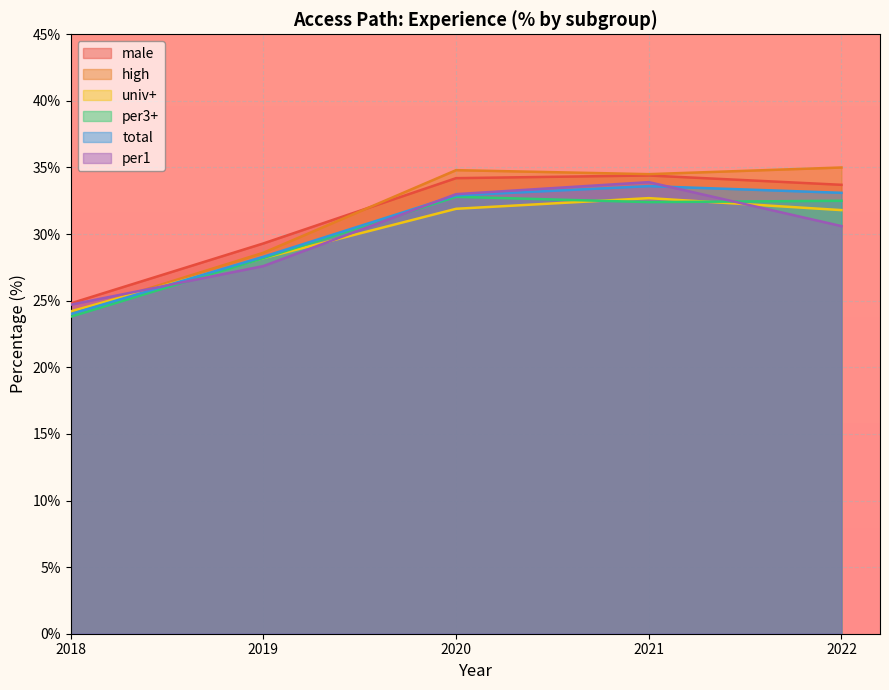

Between 2021 and 2018, which is larger?

2021